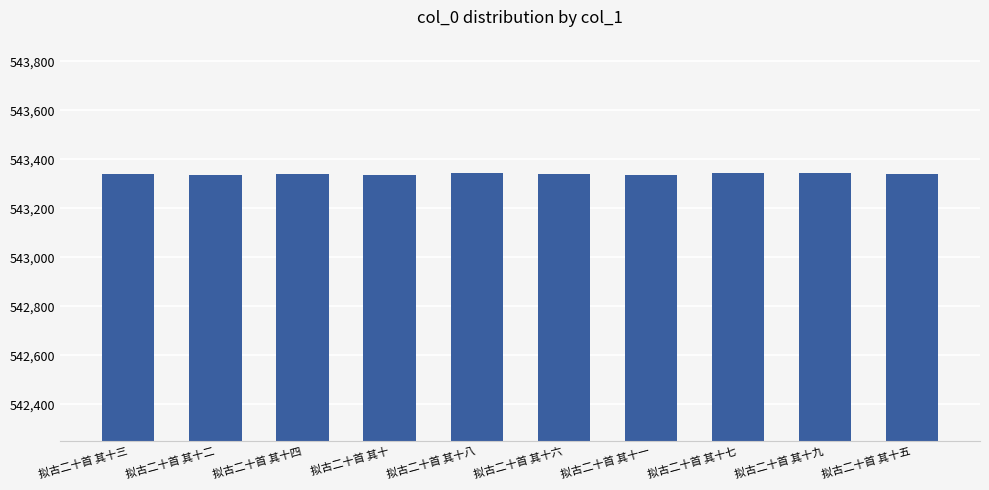

What is the label of the 1st bar from the left?

拟古二十首 其十三